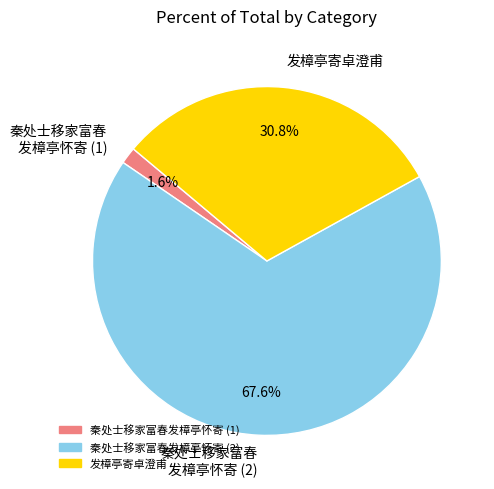

Which has a higher value, 发樟亭寄卓澄甫 or 秦处士移家富春 发樟亭怀寄 (2)?

秦处士移家富春 发樟亭怀寄 (2)